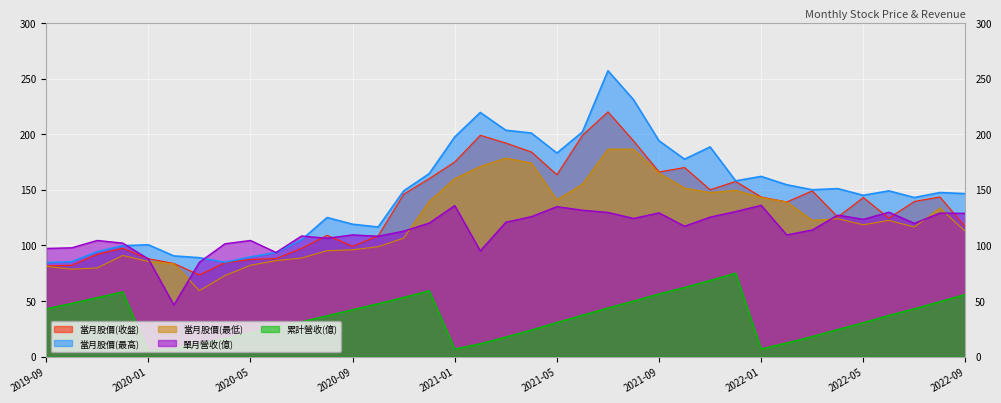

The 累計營收(億) series shows 42.9 at 2019-09. True or false?

True